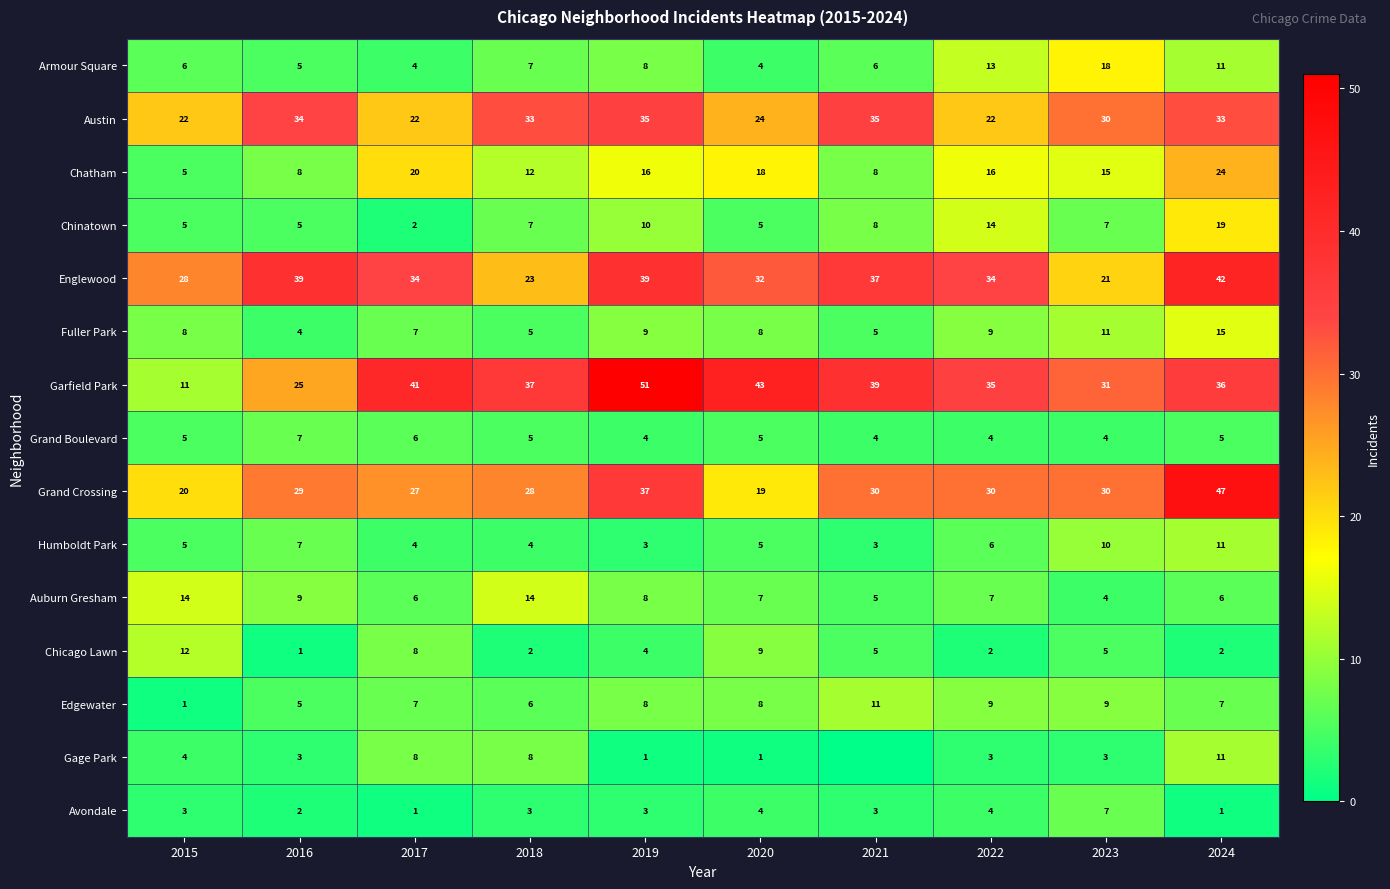

What is the total value across all series at 2019?

236